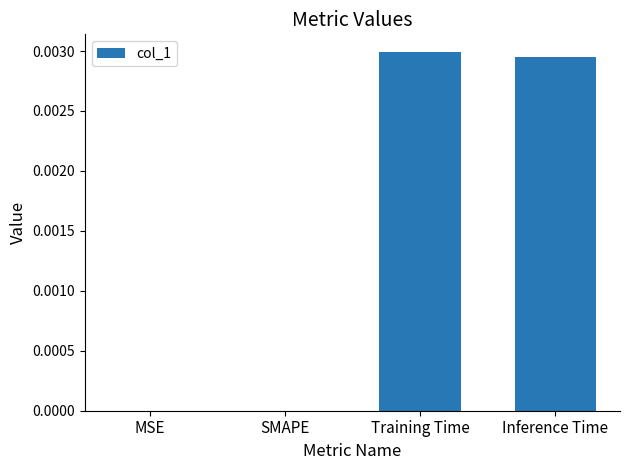

Which has a higher value, MSE or Inference Time?

Inference Time